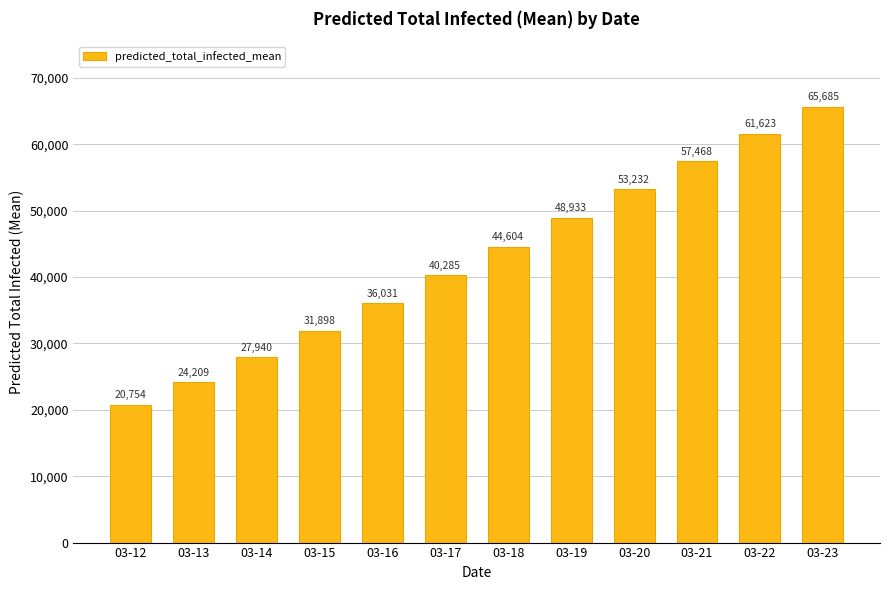

At which label is the value closest to 43219?

03-18